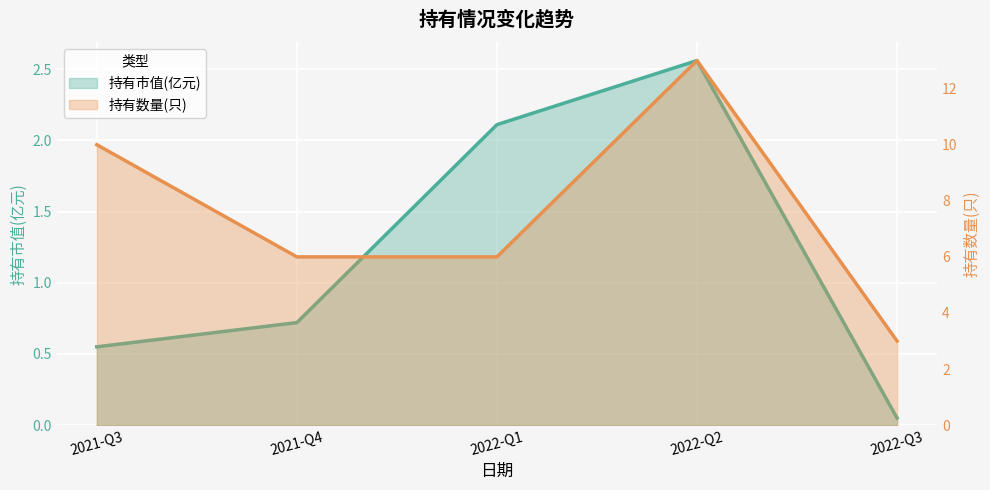

At how many categories does at least one series exceed 12?

1